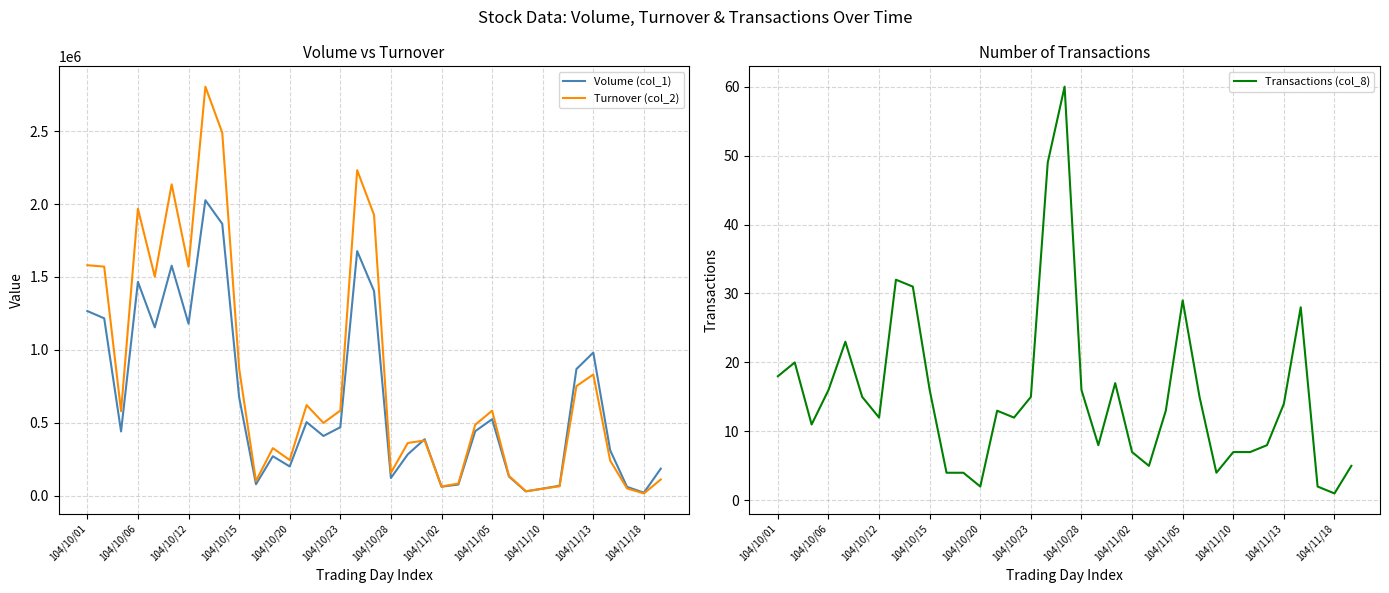

How many lines are shown in the chart?

3